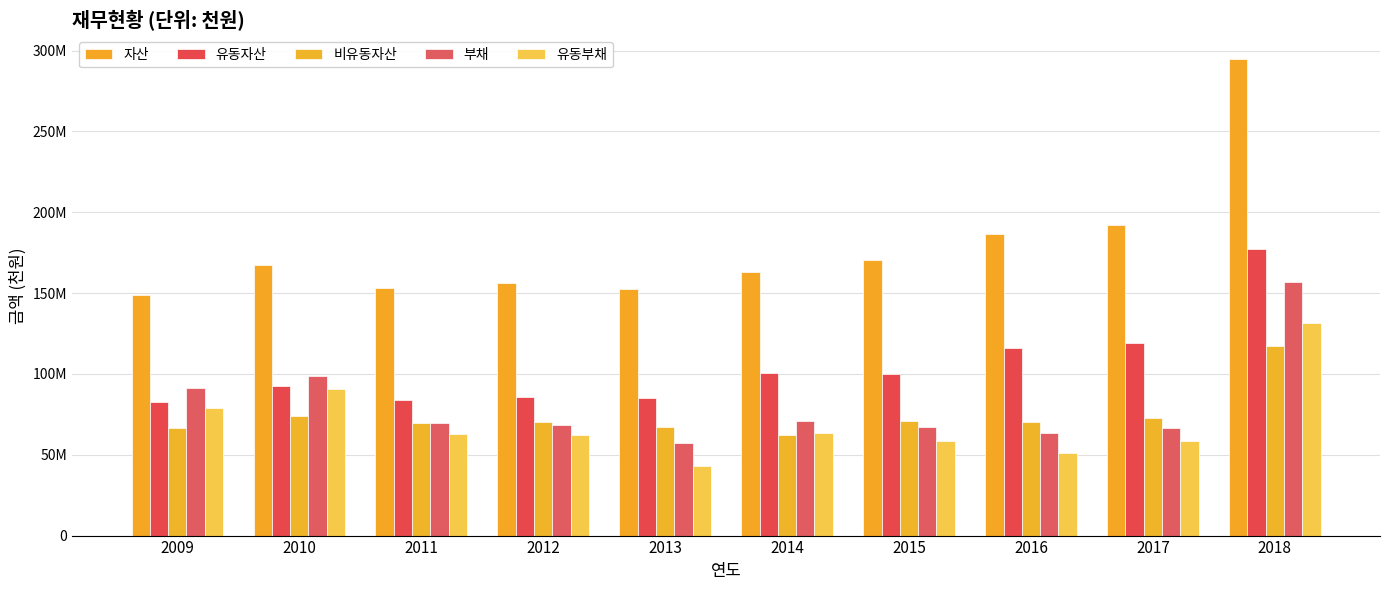

Are the bars horizontal?

No